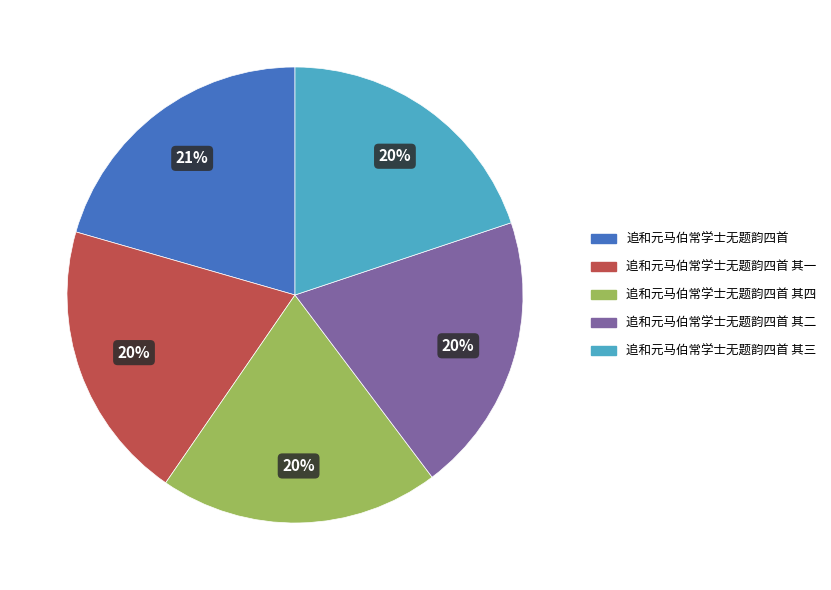

Do 追和元马伯常学士无题韵四首 其二 and 追和元马伯常学士无题韵四首 其四 together represent more than half of the pie?

No